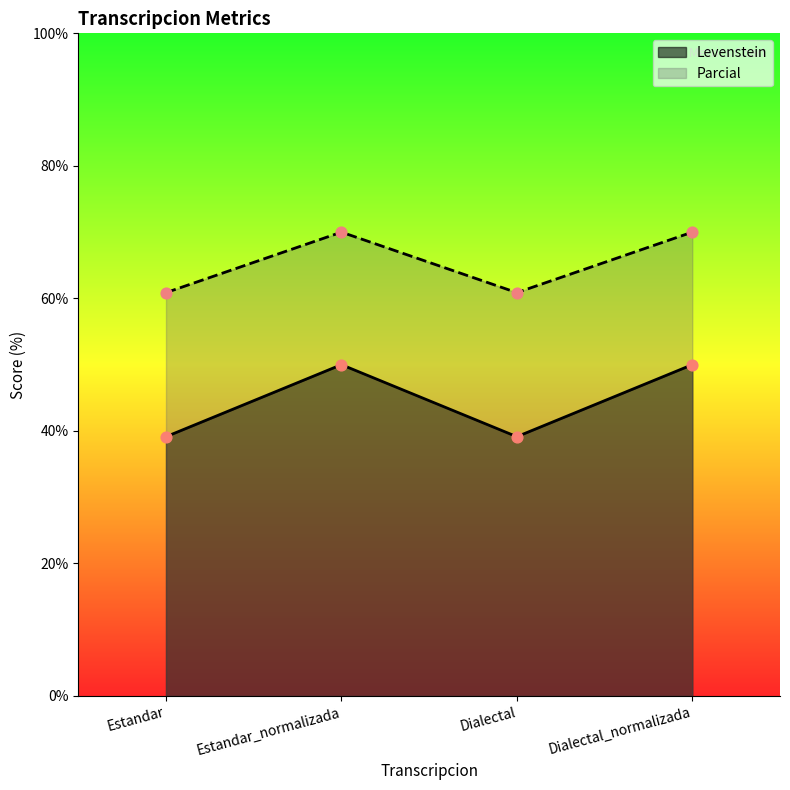

What are all the series names shown in the legend?

Levenstein, Parcial